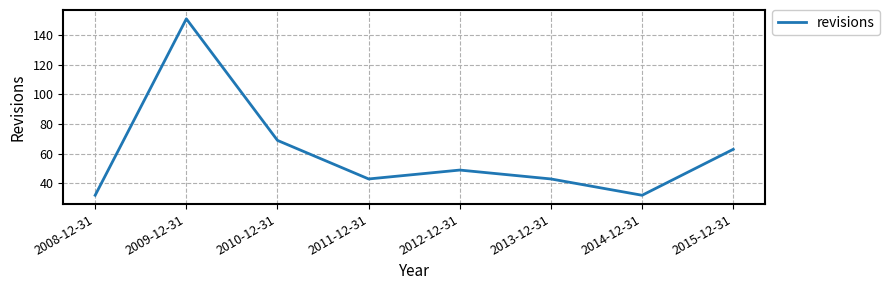

What is the sum of all values?

482